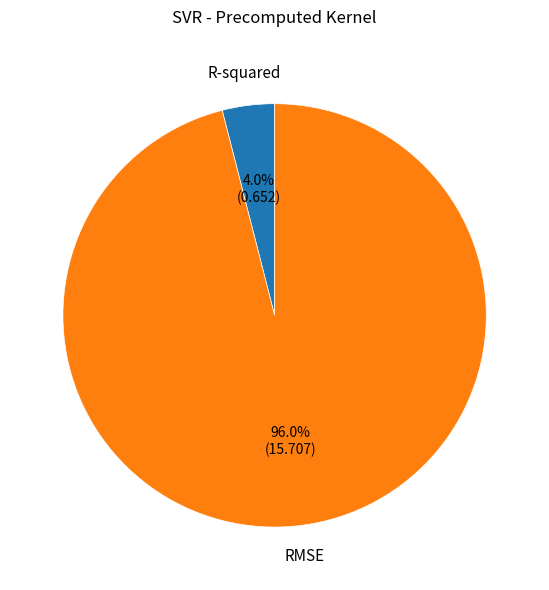

Is there any slice that represents more than half of the pie?

Yes